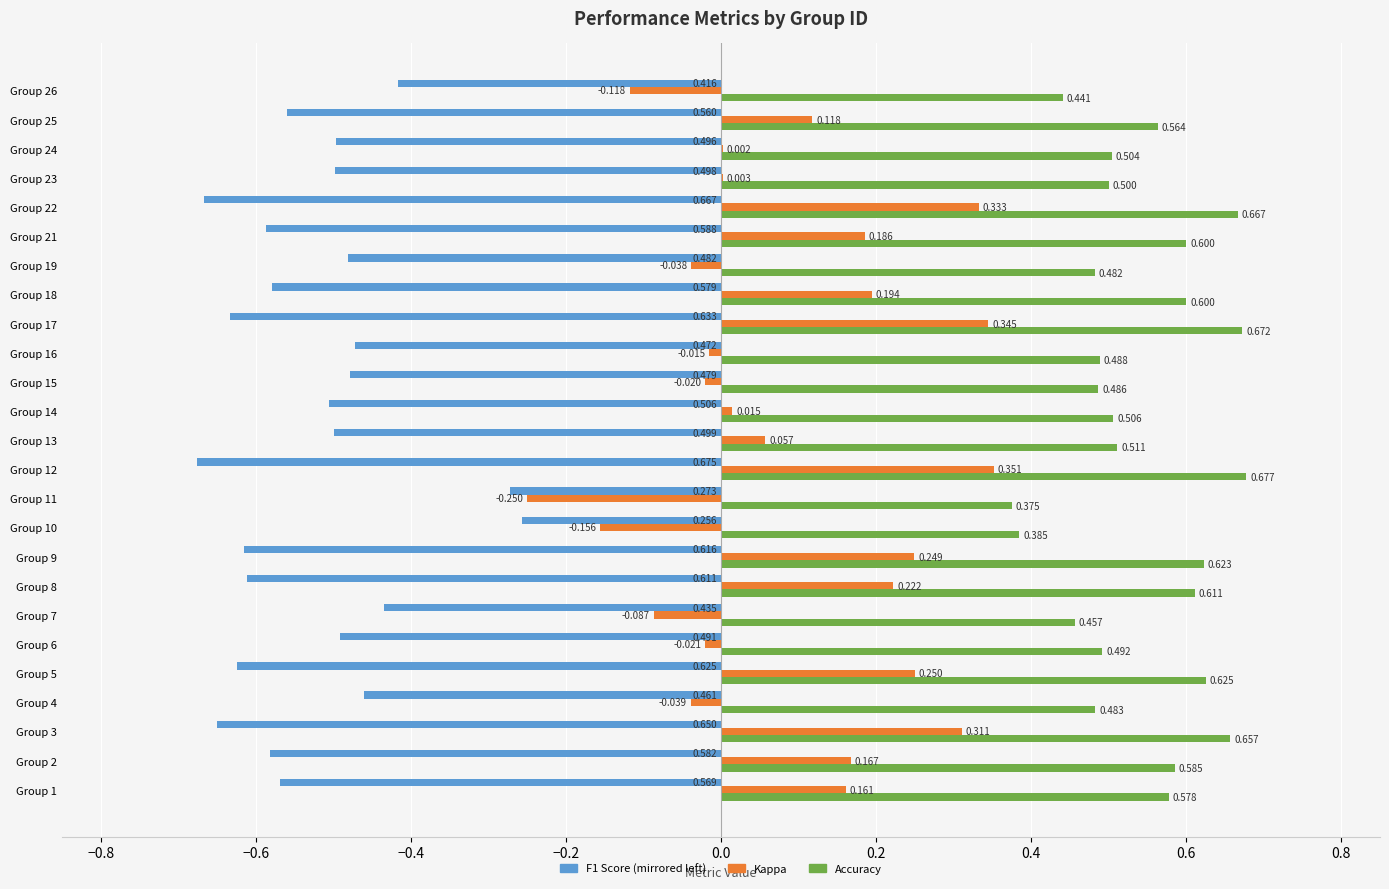

Reading left to right, transcribe all the data shown in this chart.

f1: -0.6	-0.6	-0.6	-0.5	-0.6	-0.5	-0.4	-0.6	-0.6	-0.3	-0.3	-0.7	-0.5	-0.5	-0.5	-0.5	-0.6	-0.6	-0.5	-0.6	-0.7	-0.5	-0.5	-0.6	-0.4
kappa: 0.2	0.2	0.3	-0.0	0.2	-0.0	-0.1	0.2	0.2	-0.2	-0.2	0.4	0.1	0.0	-0.0	-0.0	0.3	0.2	-0.0	0.2	0.3	0.0	0.0	0.1	-0.1
accuracy: 0.6	0.6	0.7	0.5	0.6	0.5	0.5	0.6	0.6	0.4	0.4	0.7	0.5	0.5	0.5	0.5	0.7	0.6	0.5	0.6	0.7	0.5	0.5	0.6	0.4